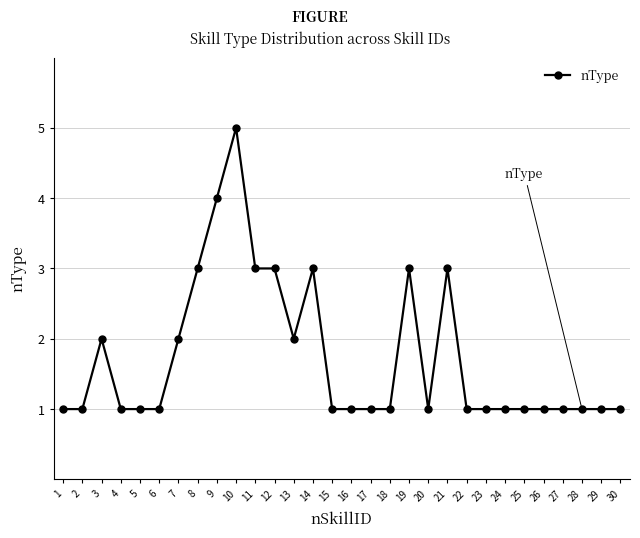

How many data points does each series have?

30